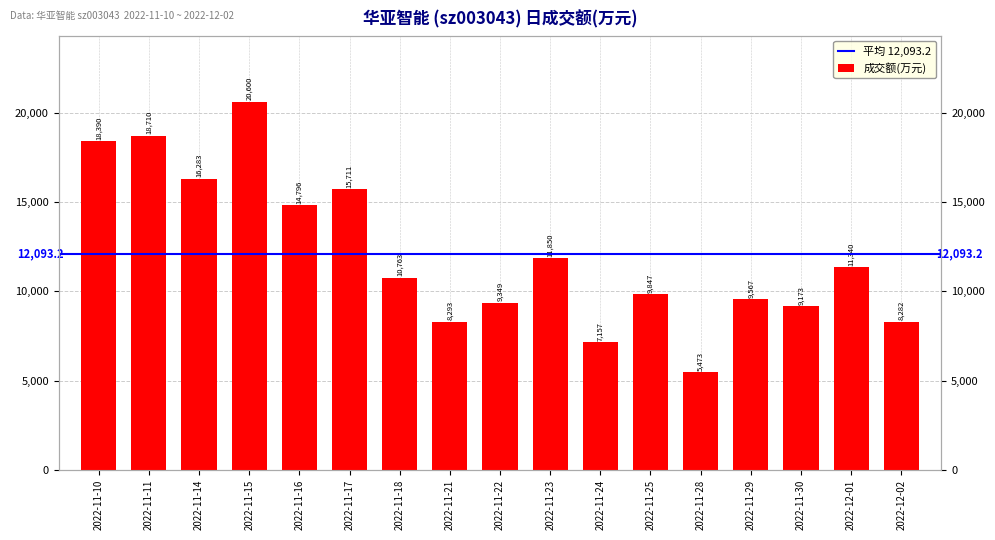

Reading left to right, what are all the values shown in this chart?

18390	18710	16283	20600	14796	15711	10763	8293	9349	11850	7157	9847	5473	9567	9173	11340	8282